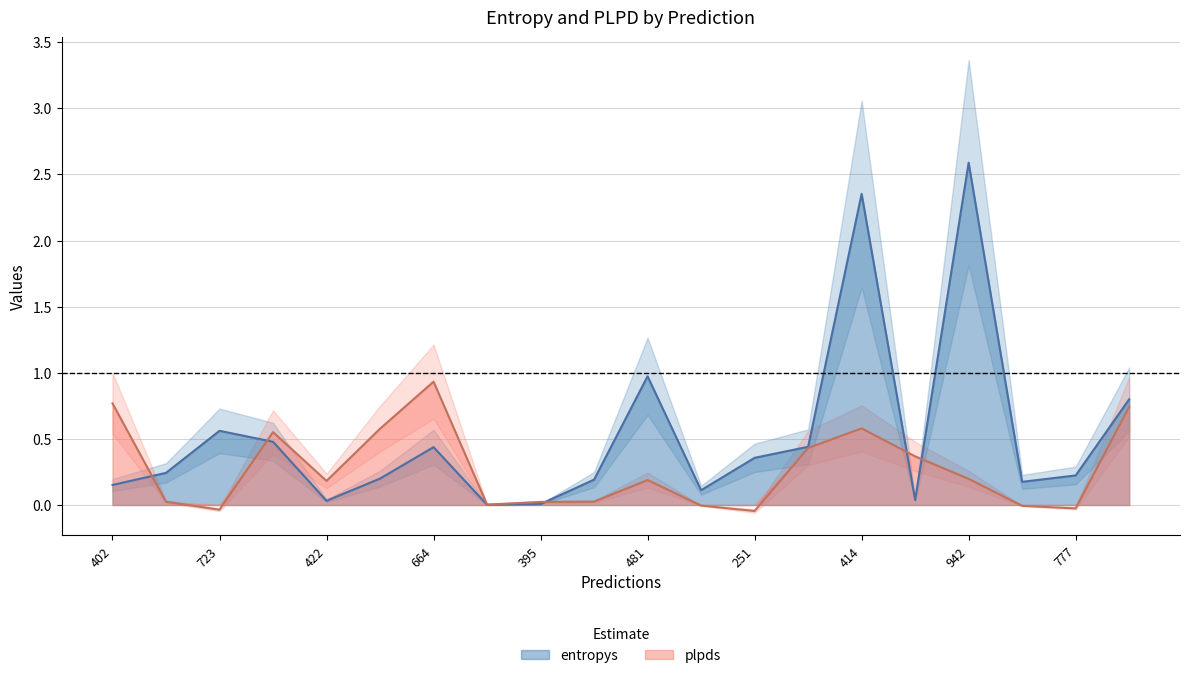

Is the value of plpds at 481 greater than the value of entropys at 723?

No